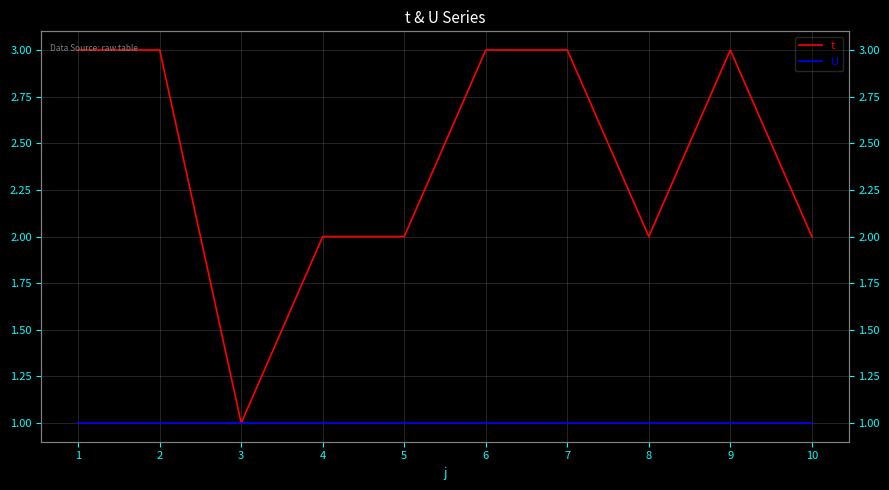

Rank the series by their maximum value, from lowest to highest.

U, t